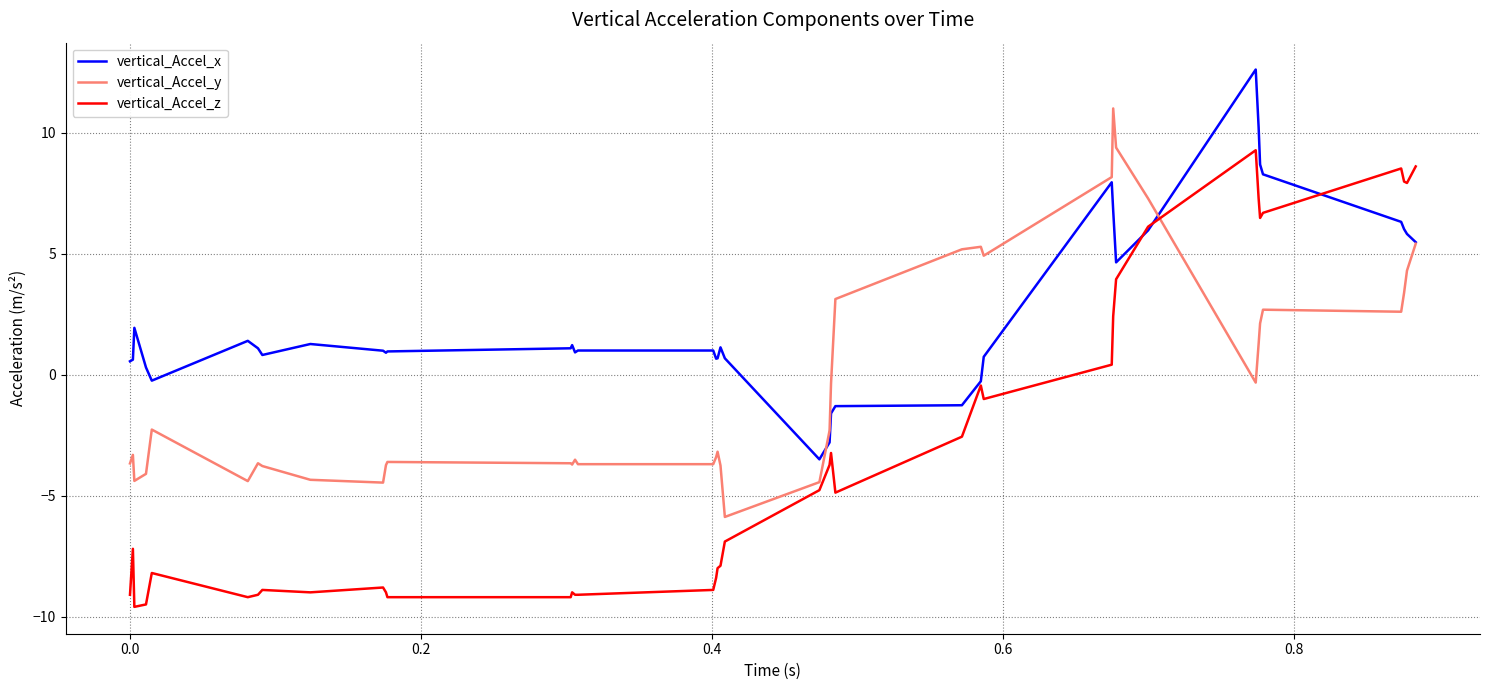

What is the difference between the maximum and minimum values in the vertical_Accel_y series?

16.9